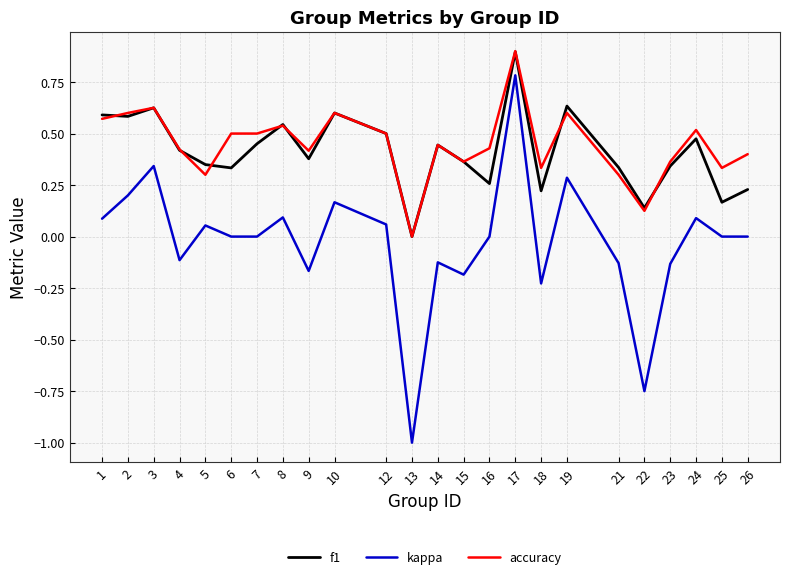

Which label corresponds to the smallest value in the chart?

13